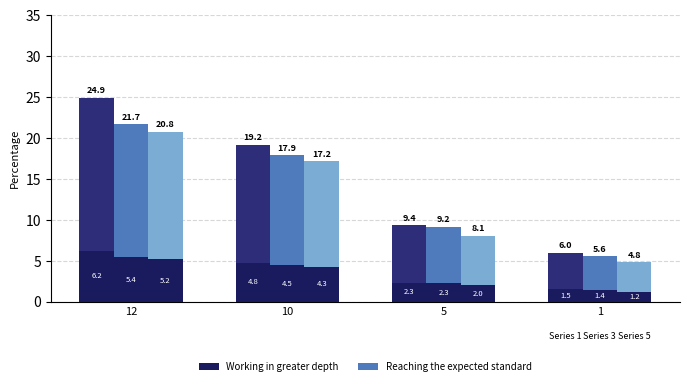

Is it true that 1 (working in greater depth) equals 2.6 at 10?

False